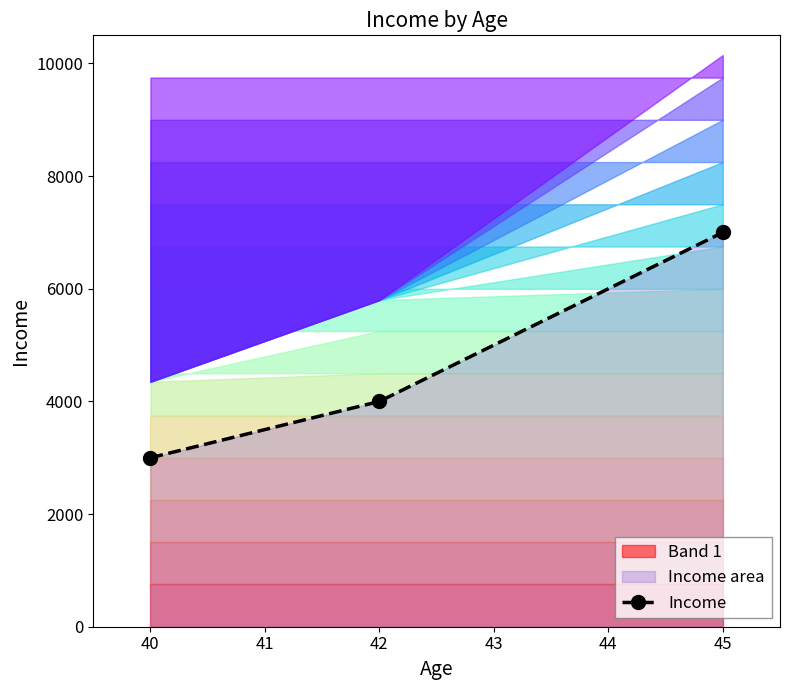

What is the minimum value for Income?

3000